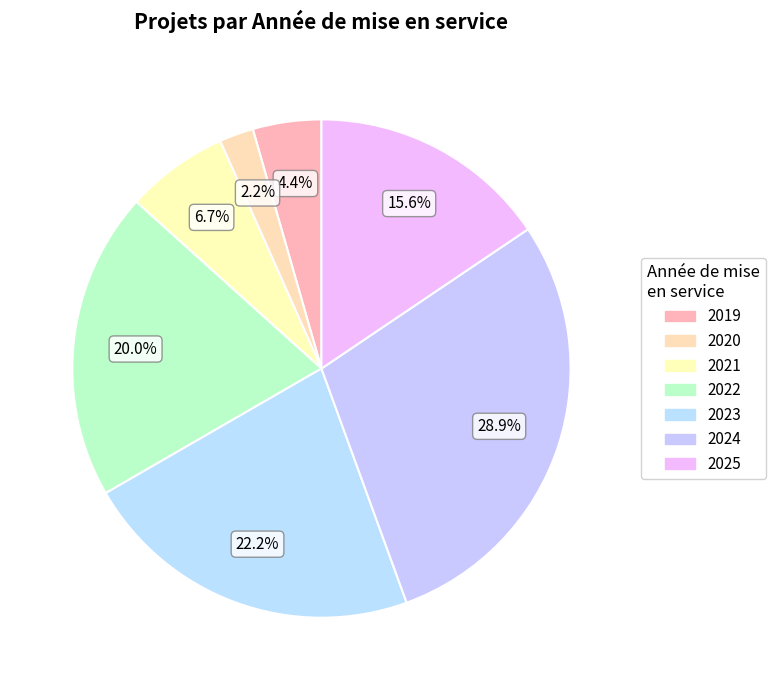

Count the number of slices in the pie.

7